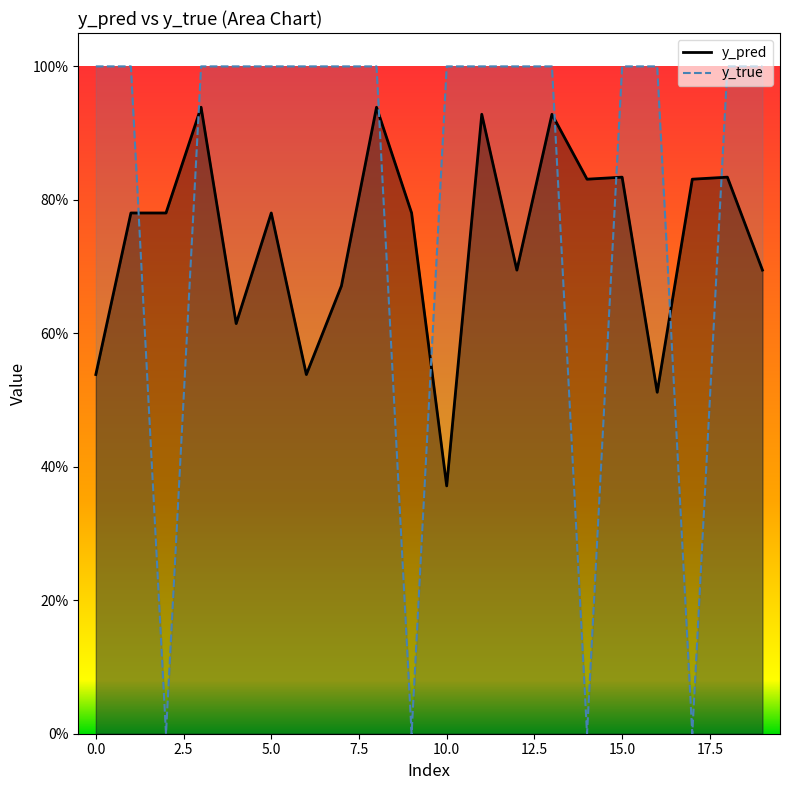

What is the difference between the highest and lowest values at 19?

0.3